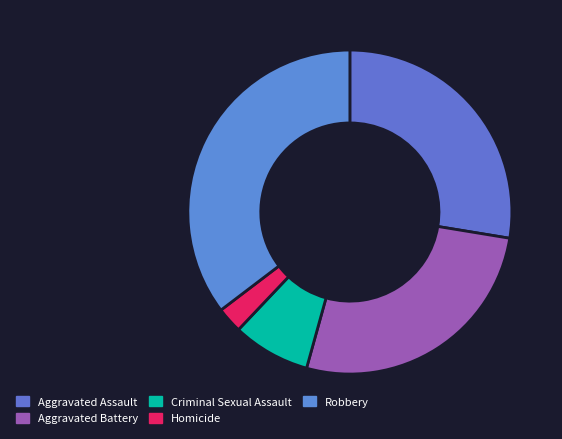

To the nearest percent, what is the difference between the largest and smallest slice percentages?

33%